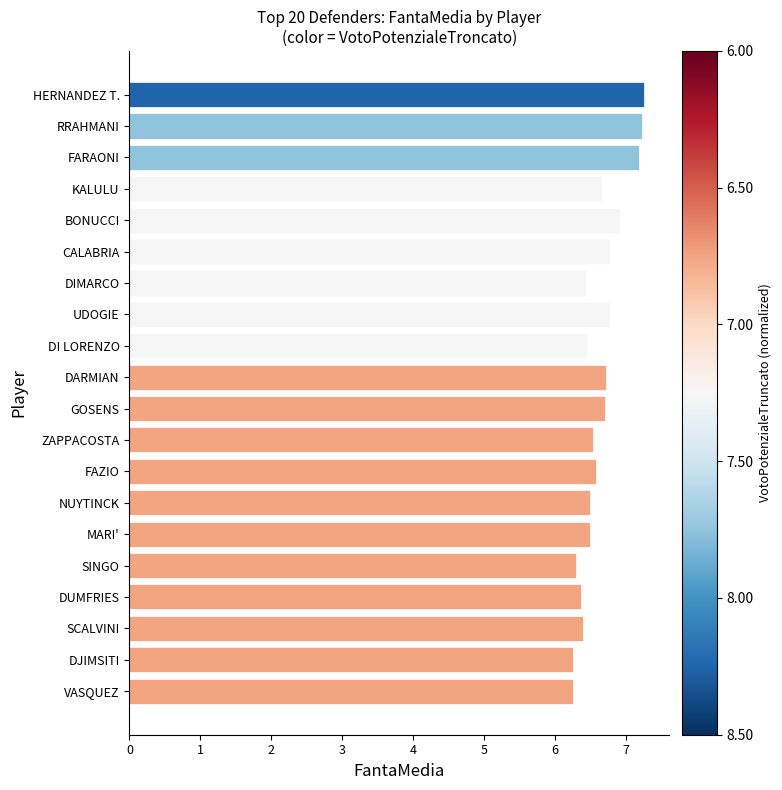

The chart shows a value of 6.8 at CALABRIA. True or false?

True